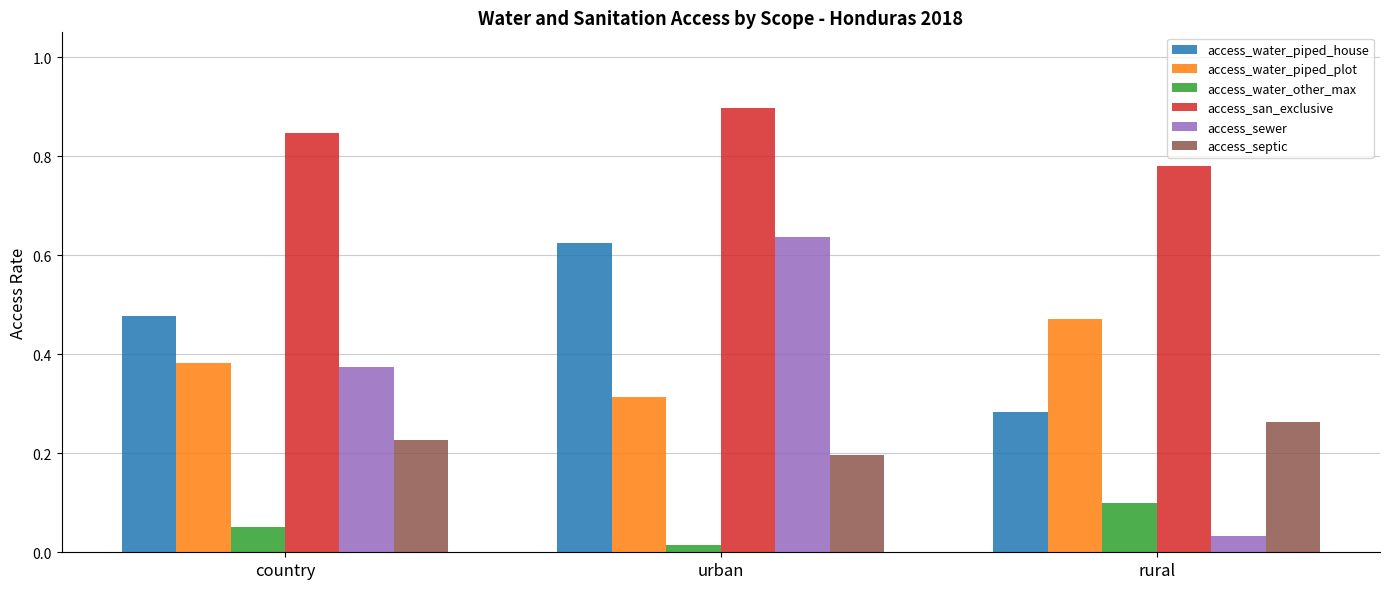

What is the label of the 3rd bar from the left?

rural